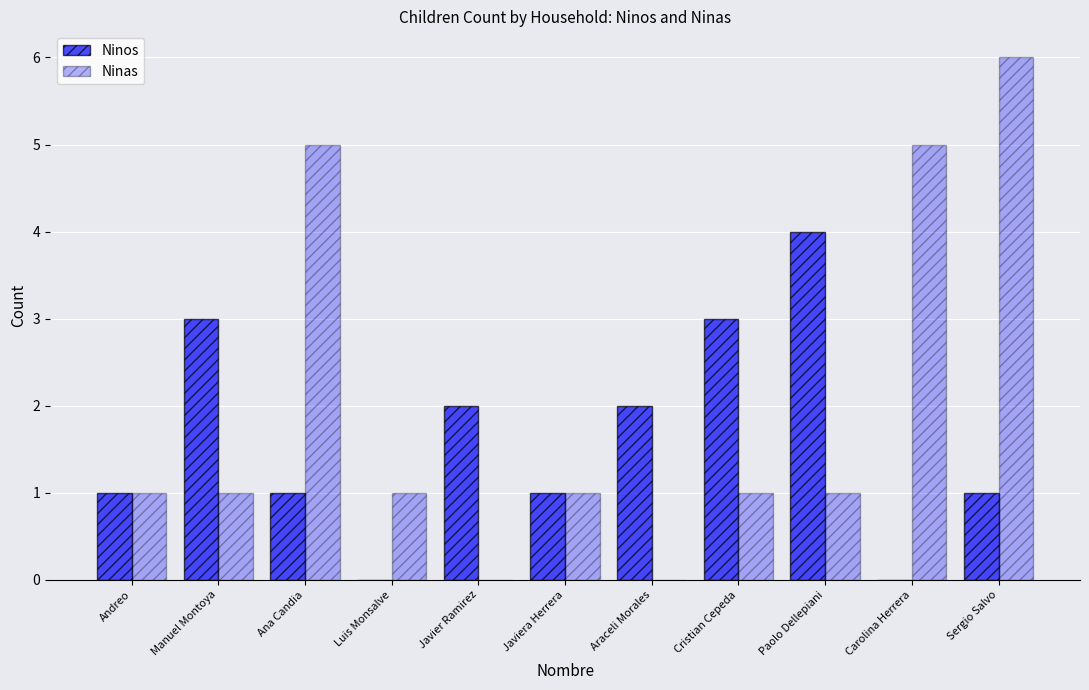

Between Javiera Herrera and Araceli Morales, which series saw the biggest shift?

Ninos